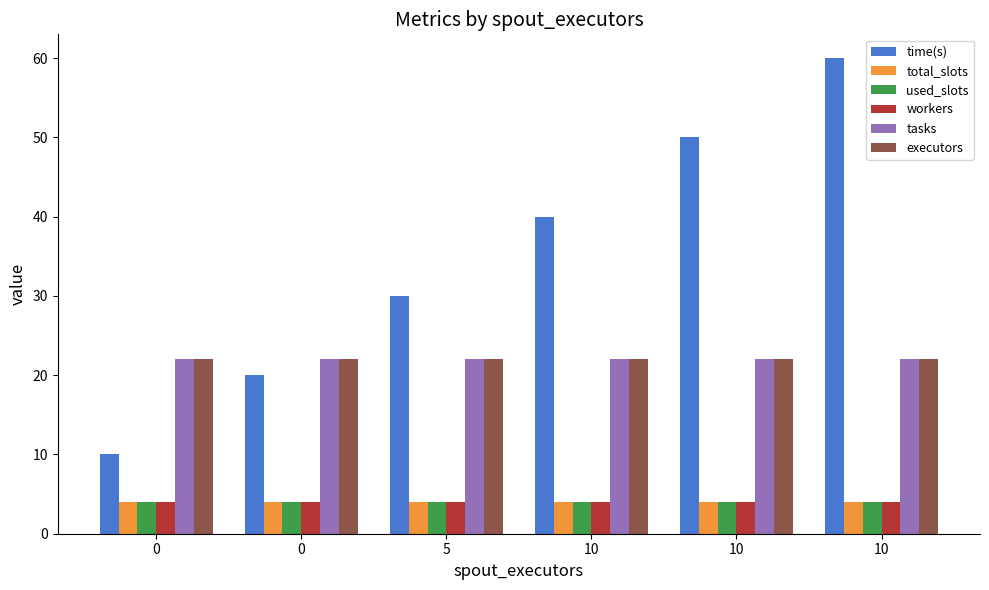

What is the sum of all used_slots values?

24